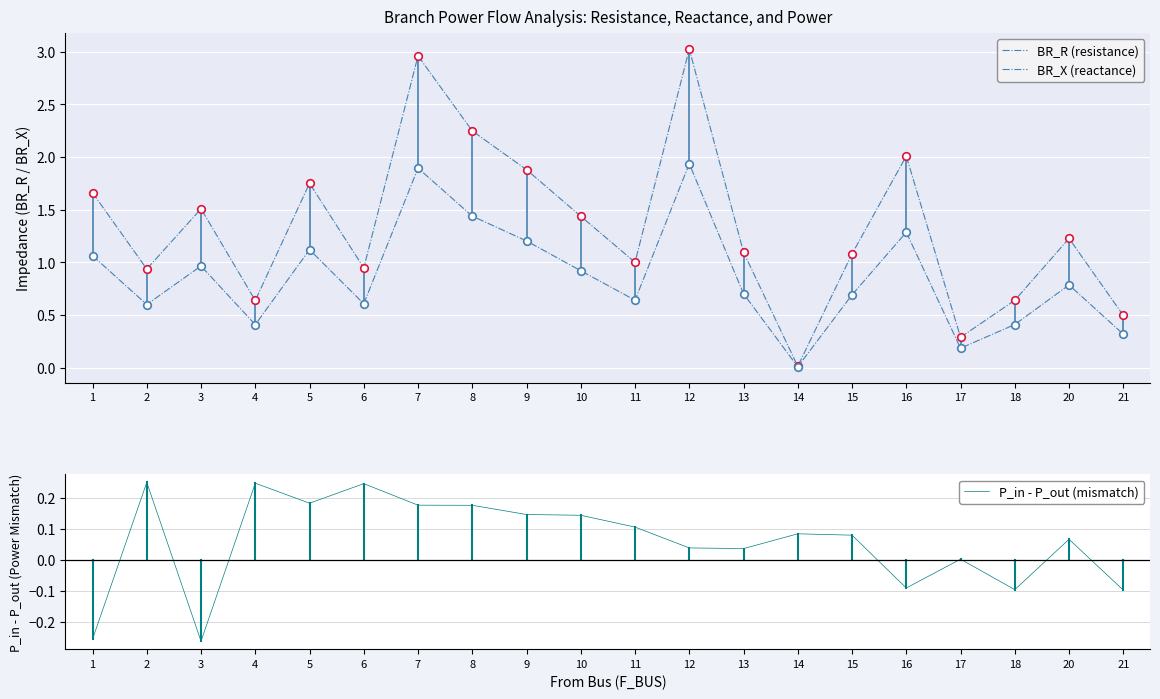

At how many categories does at least one series exceed 0?

20